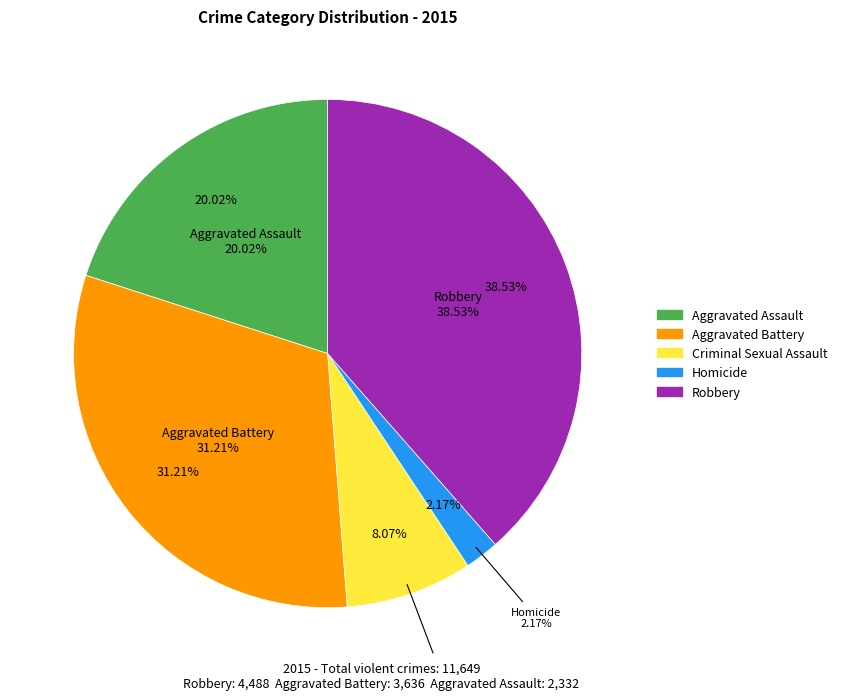

What percentage is the Criminal Sexual Assault slice, to the nearest percent?

8%